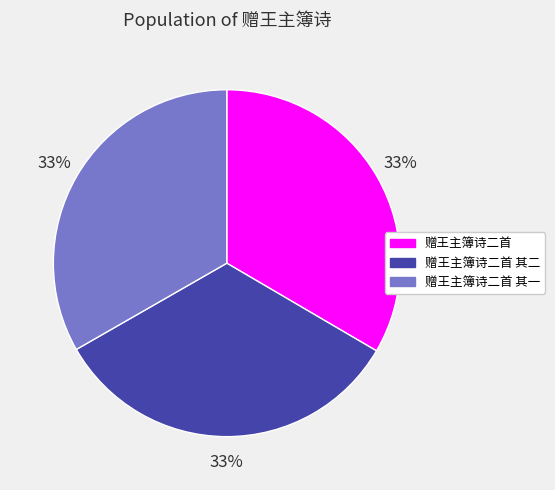

What is the ratio of the value at 赠王主簿诗二首 其二 to the value at 赠王主簿诗二首 其一?

1.0